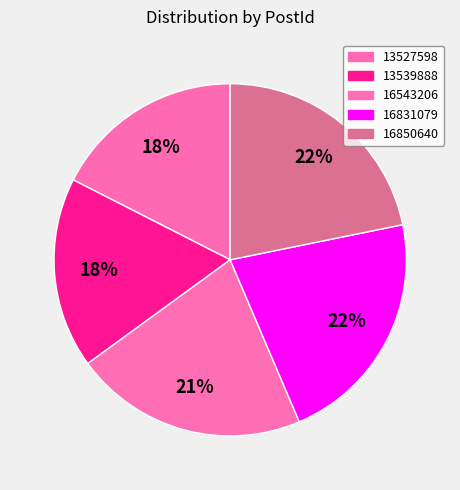

Do 16831079 and 16850640 together represent more than half of the pie?

No